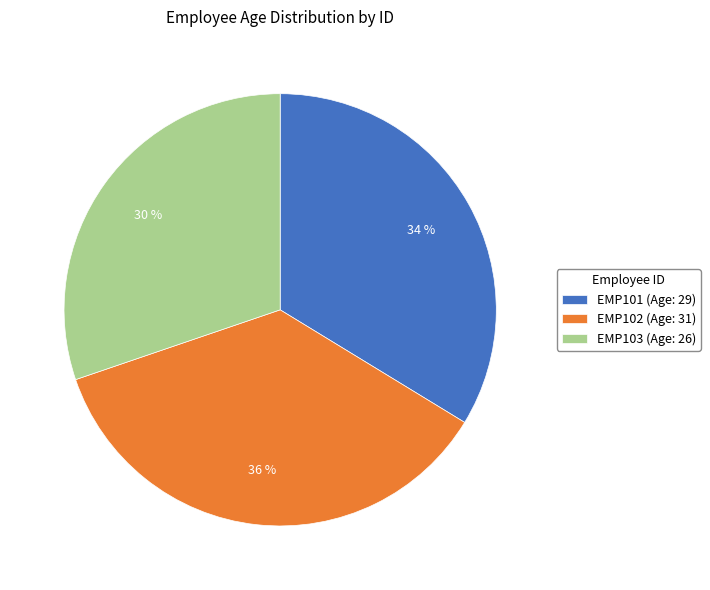

True or false: EMP101 accounts for 34% of the total.

True